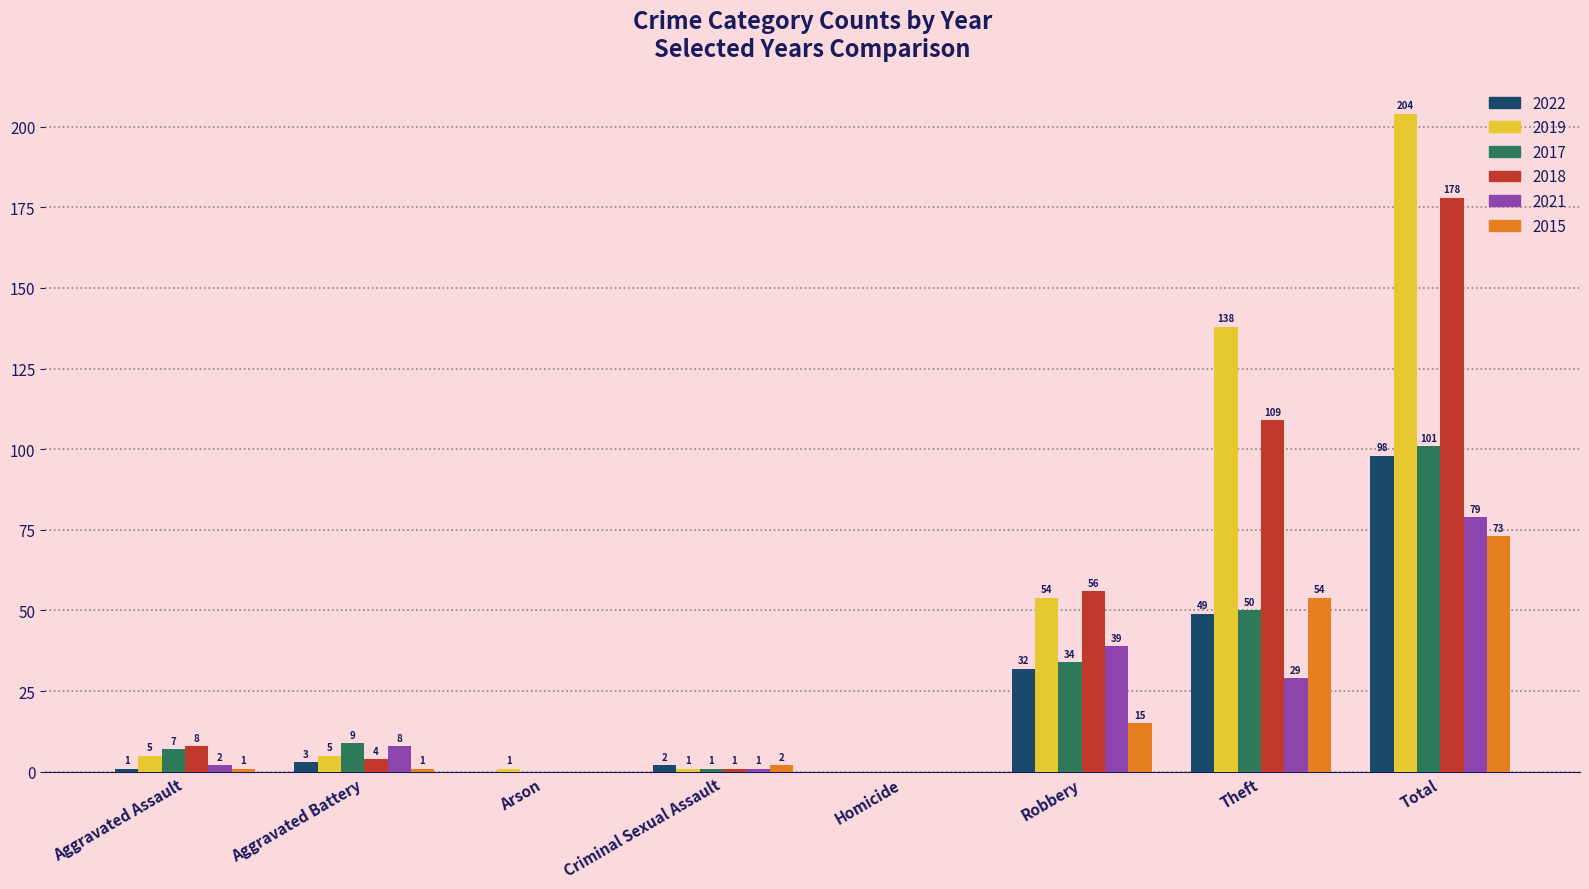

How many positive values does the 2019 series have?

7